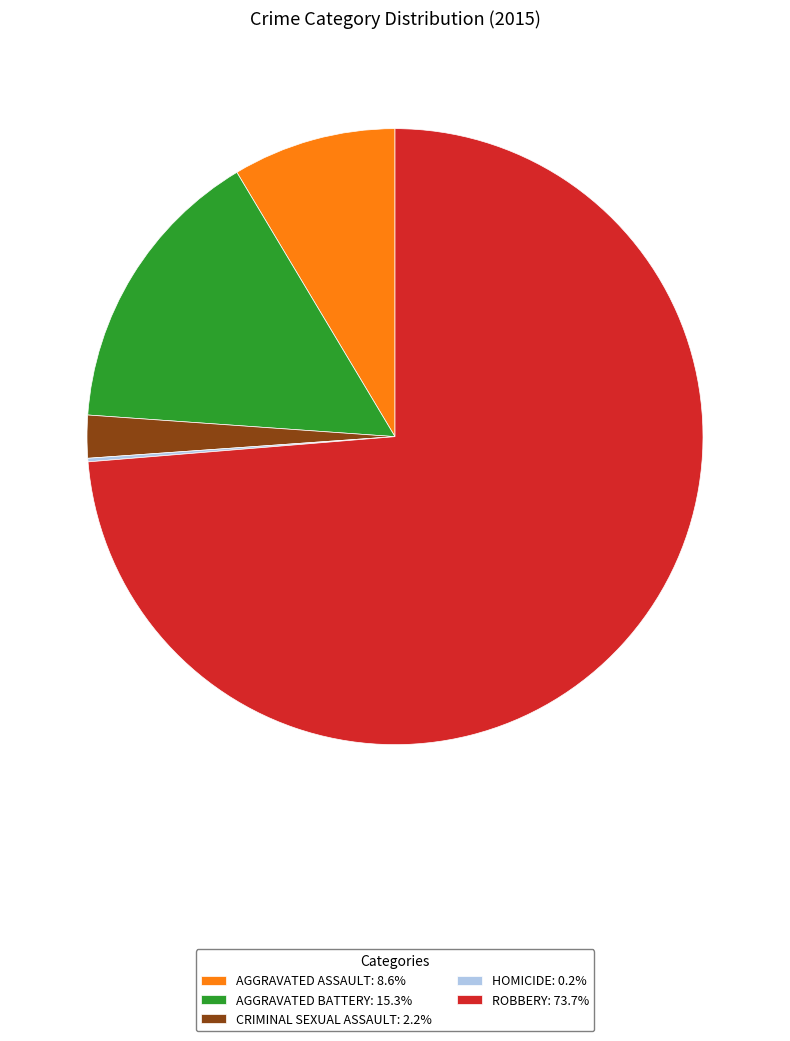

Approximately how many times larger is the value at ROBBERY: 73.7% compared to AGGRAVATED BATTERY: 15.3%?

4.8